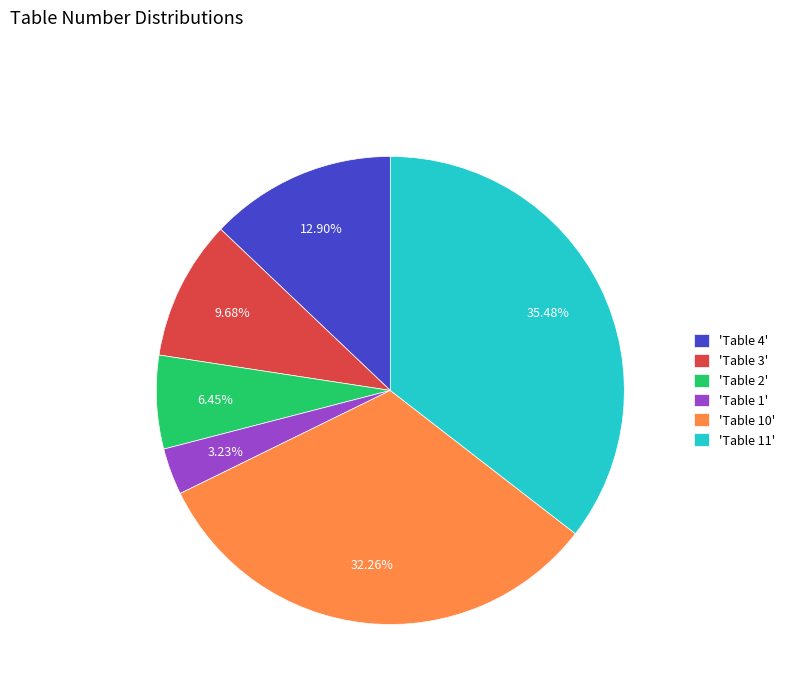

Is there any slice that represents more than half of the pie?

No